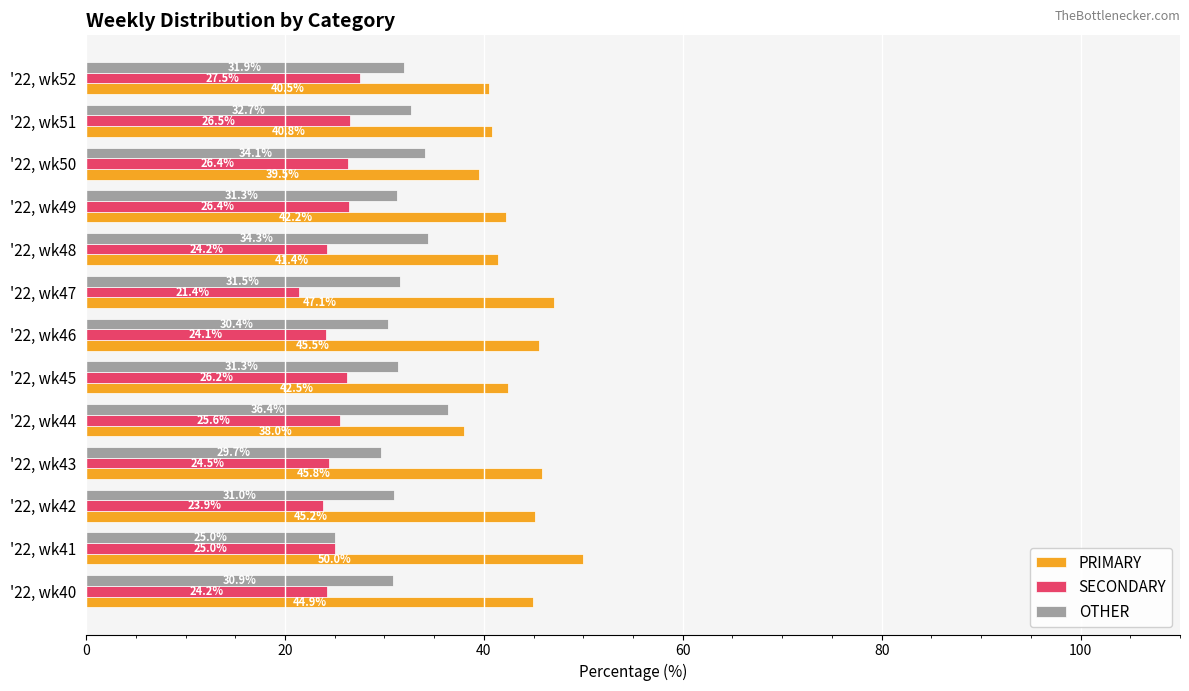

Which series has the largest range (max minus min)?

PRIMARY